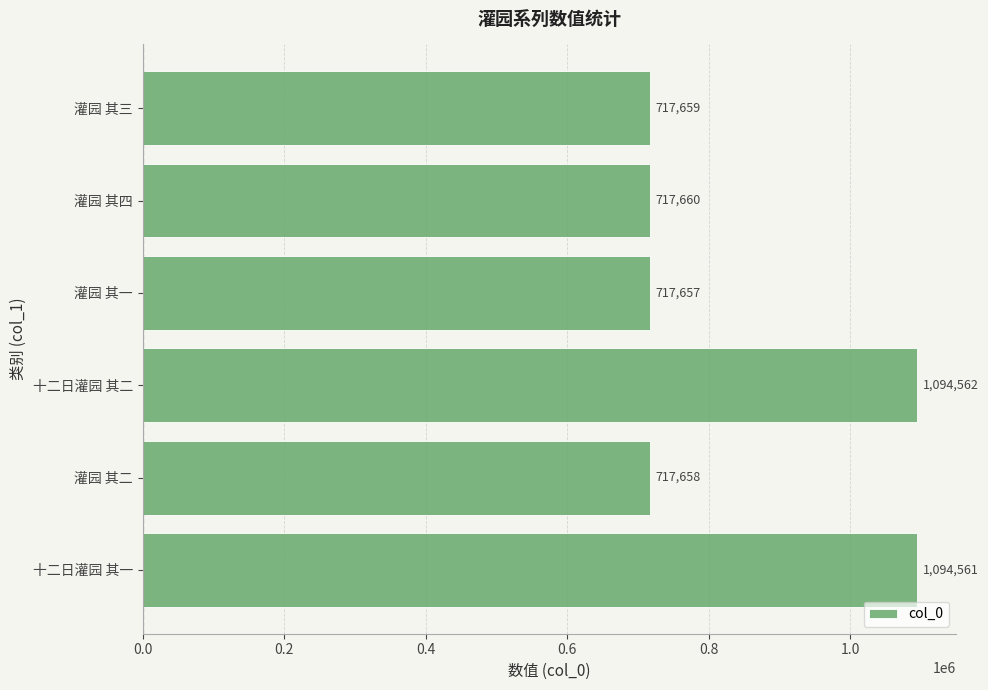

Which category has the highest value across all series?

十二日灌园 其二